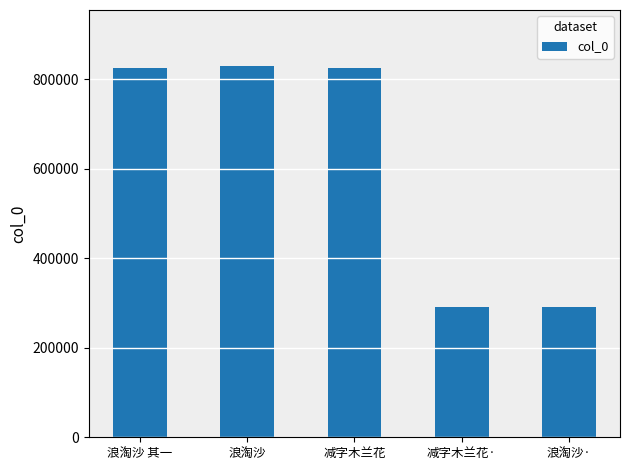

How many bars are there in total?

5